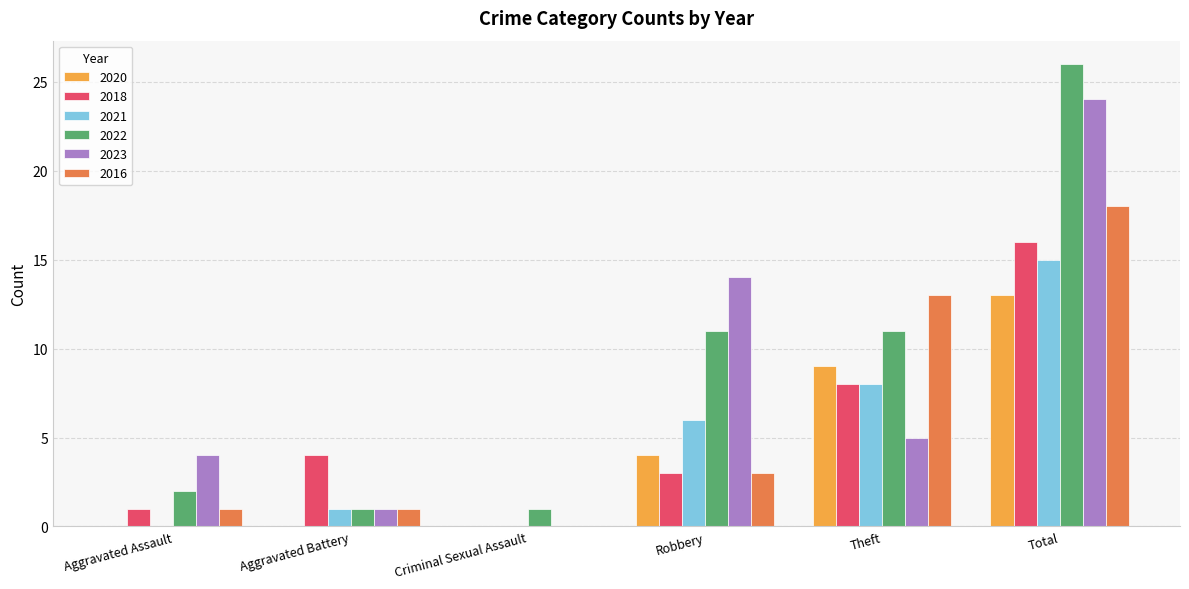

What is the difference between the 2016 values at Total and Robbery?

15